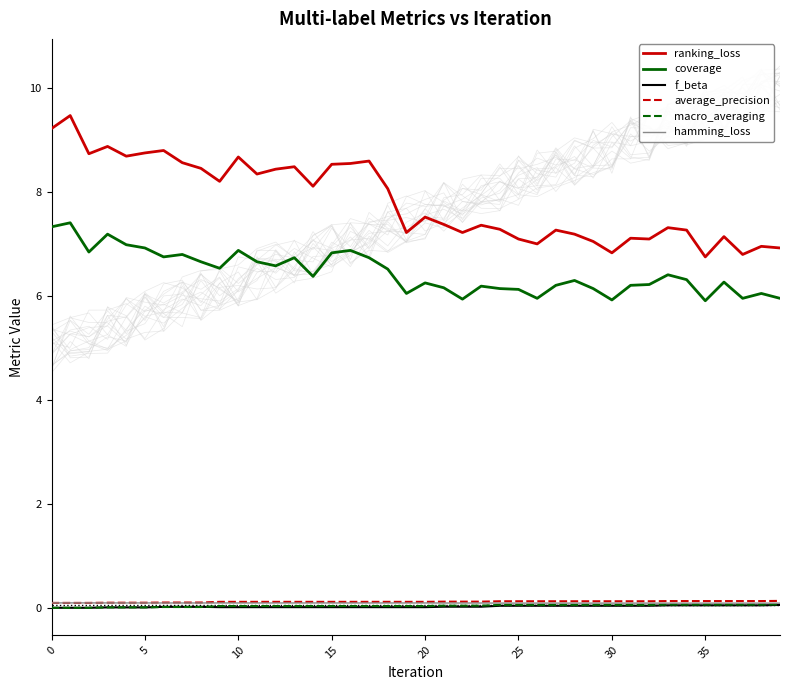

Between 26 and 29, which is larger?

29